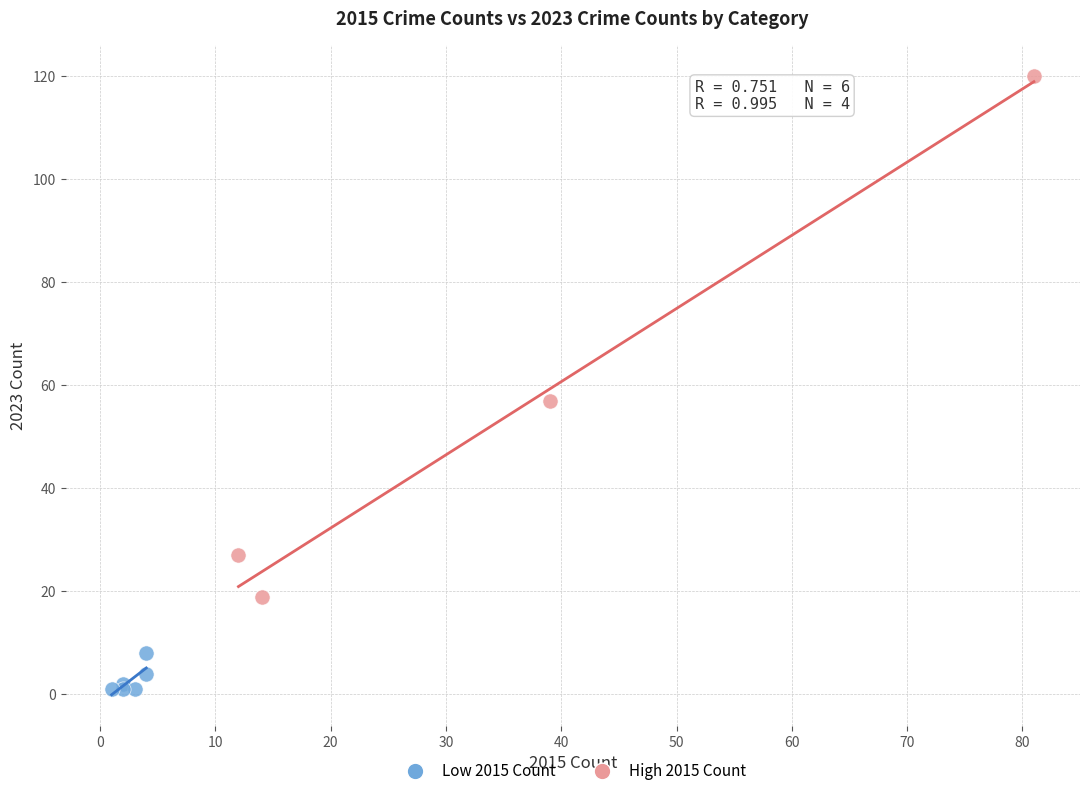

Which series contains the lowest Y value?

Low 2015 Count